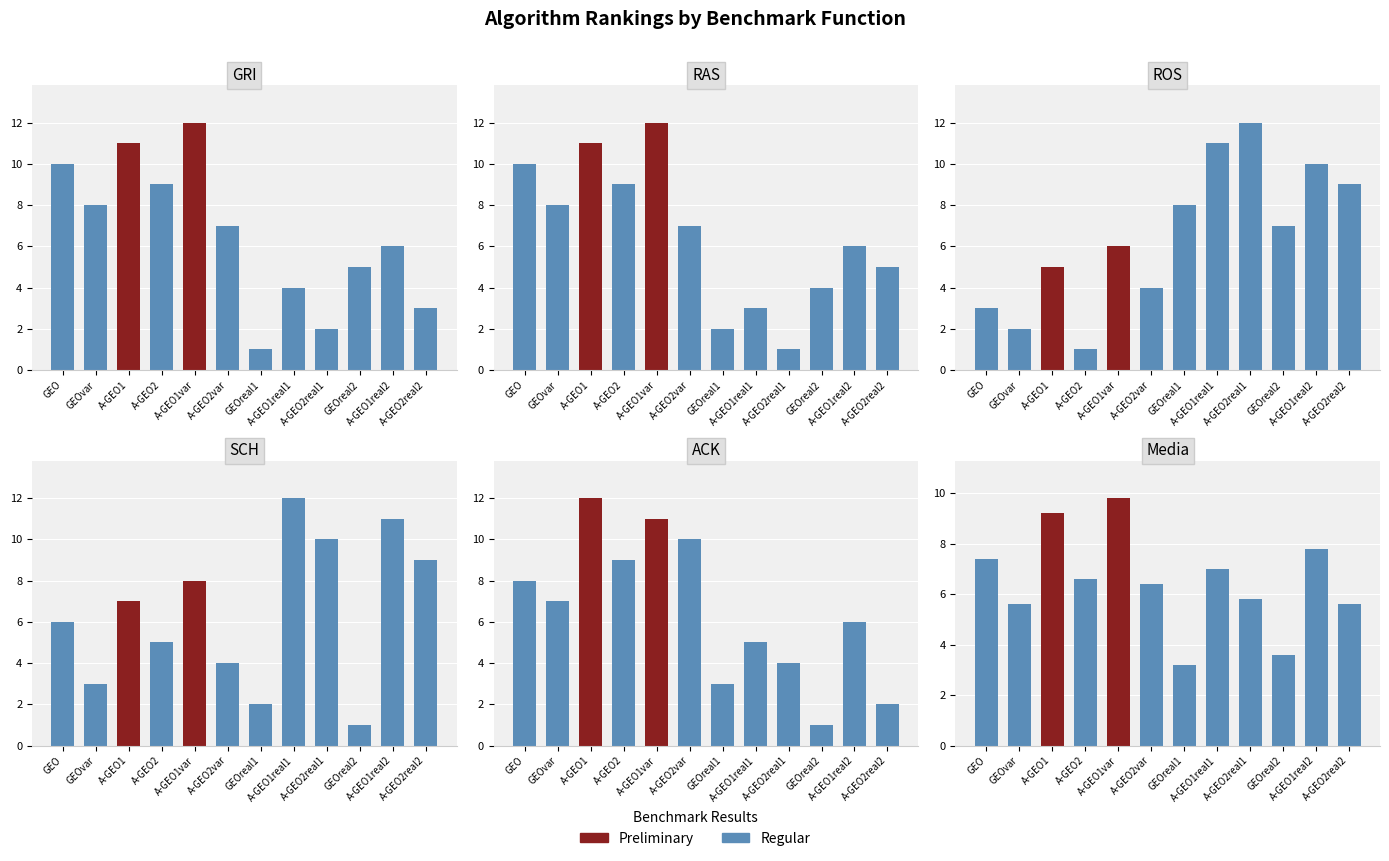

Which series has the largest range (max minus min)?

GRI